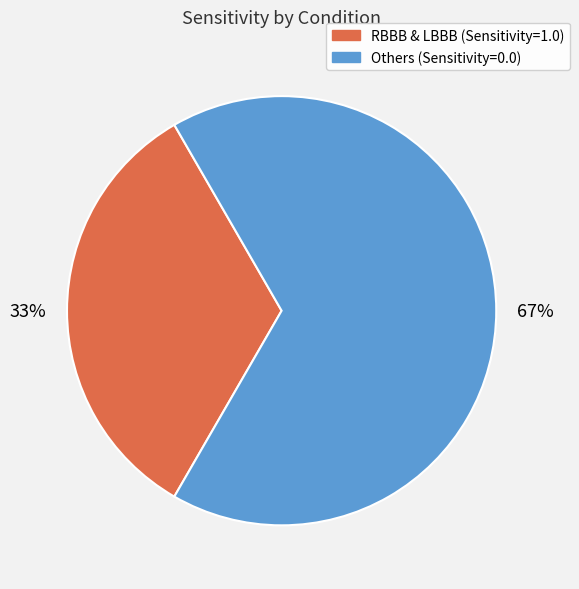

Which slice is the largest?

Others (Sensitivity=0.0)